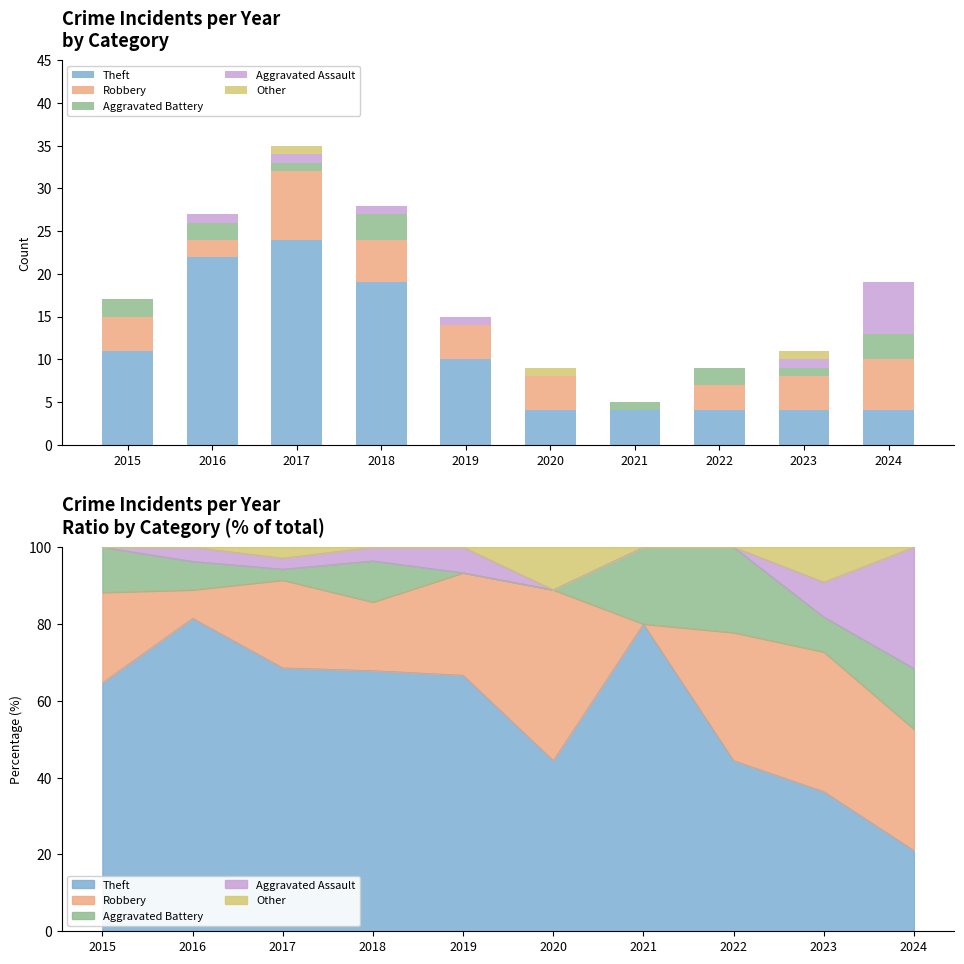

What is the value of the Theft bar at the 5th from the left?

10